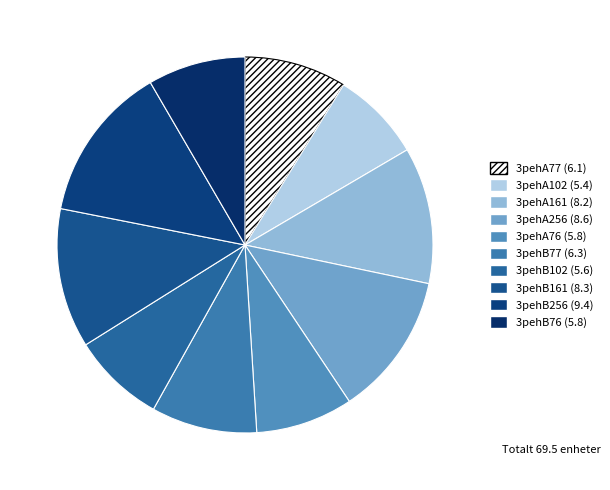

Is there a majority slice in this chart?

No